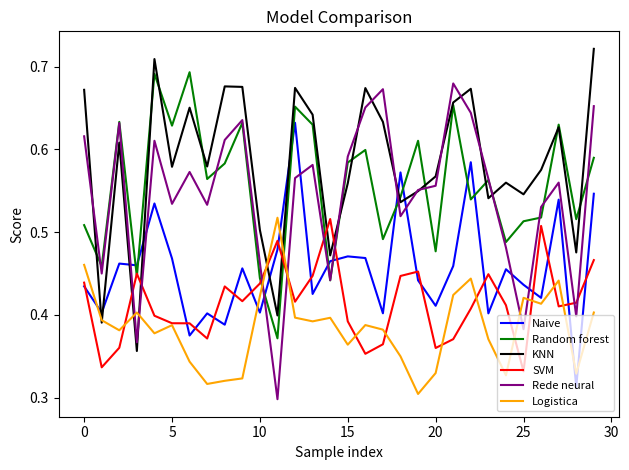

True or false: SVM and KNN intersect in this chart.

True